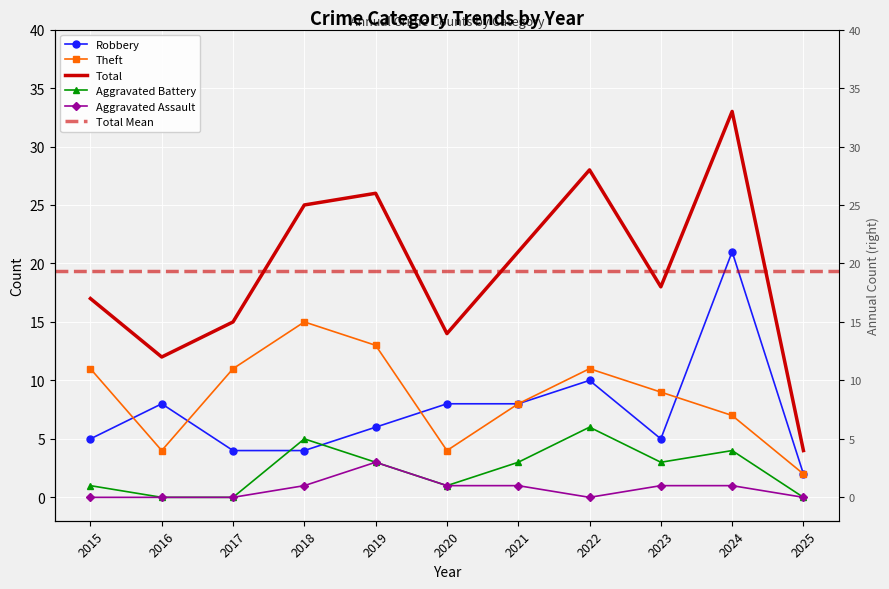

At which label is Total closest to 18?

2023